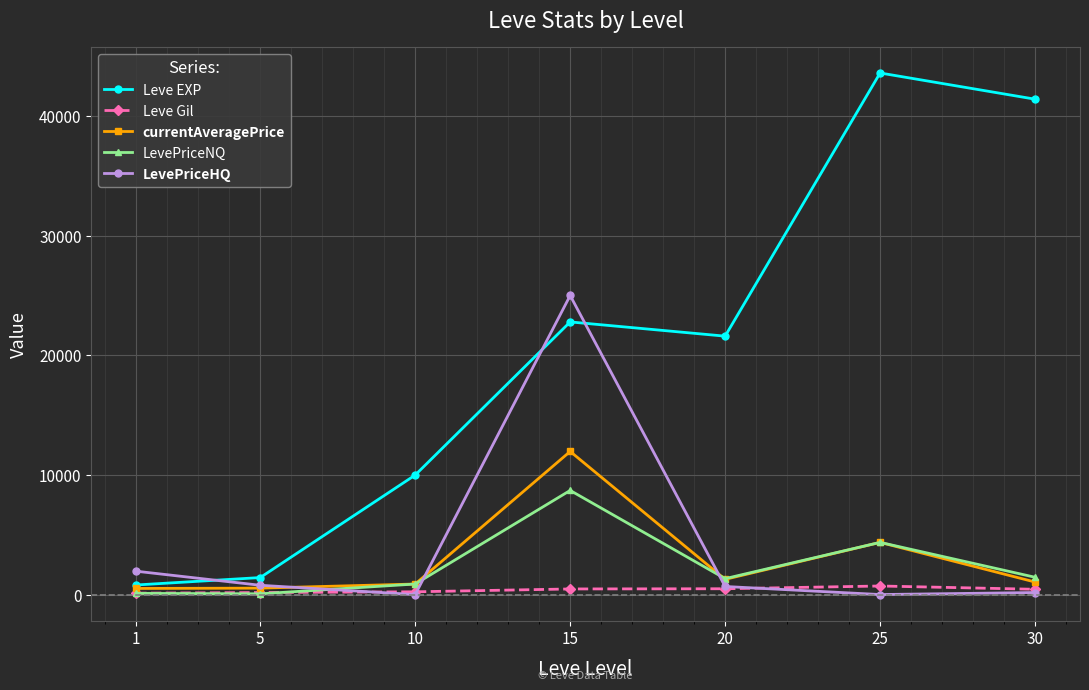

Rank the series by their maximum value, from lowest to highest.

Leve Gil, LevePriceNQ, currentAveragePrice, LevePriceHQ, Leve EXP